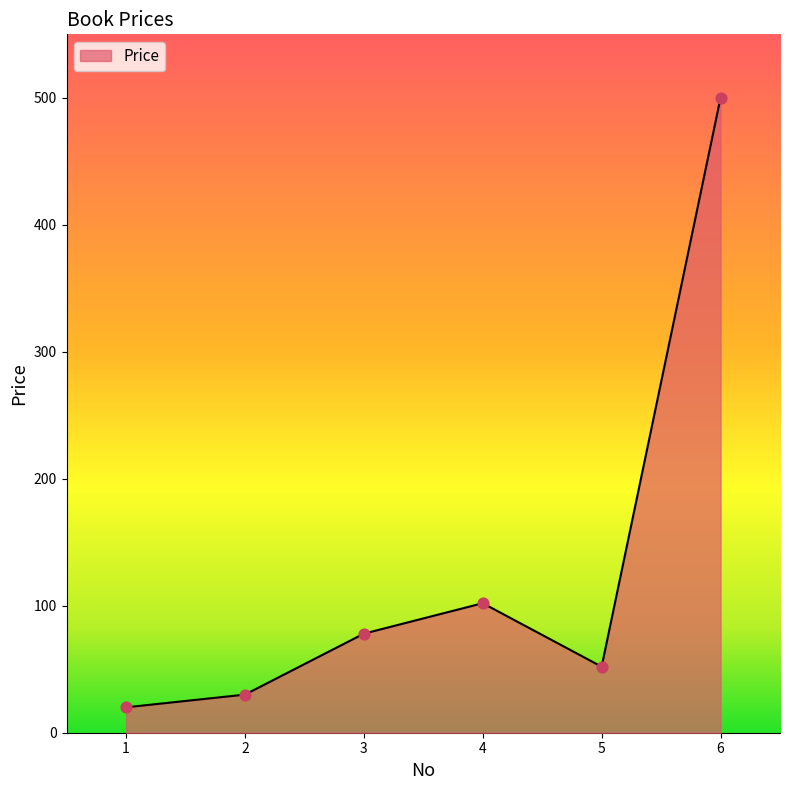

What is the change in value from 1 to 3?

+58